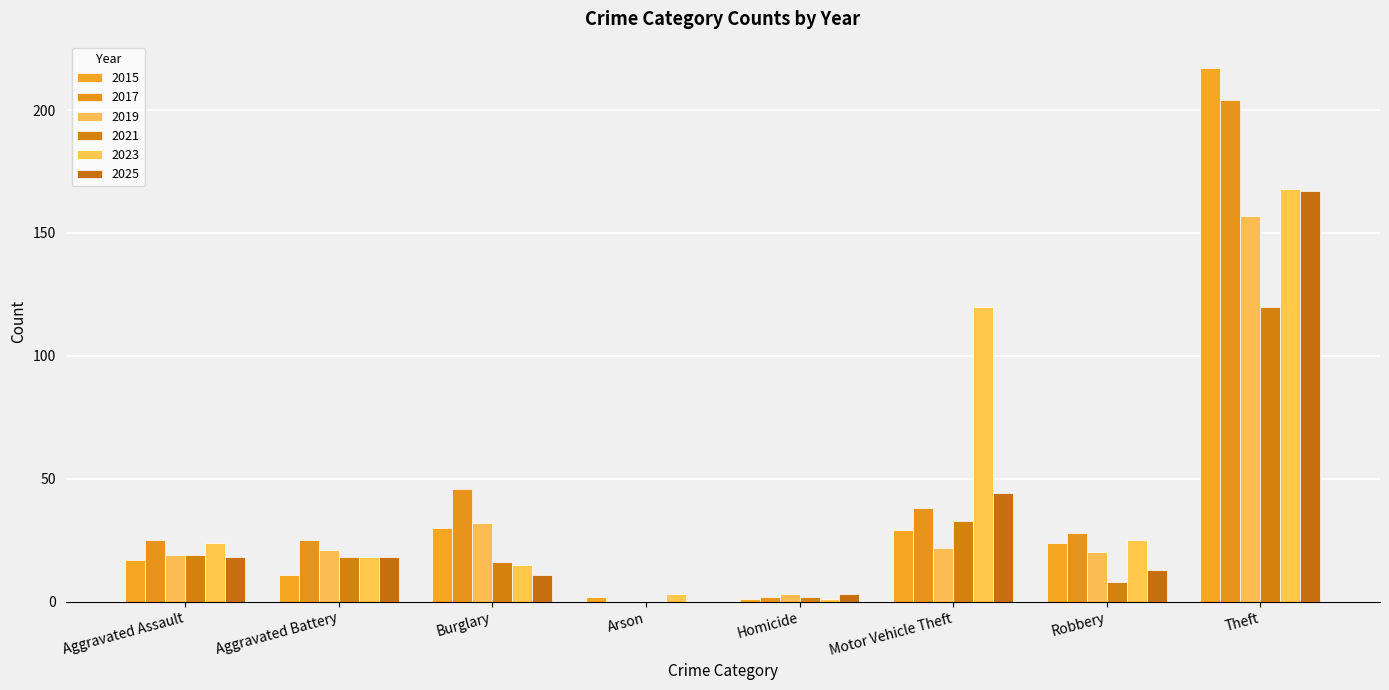

Which series has the largest total across all categories?

2023